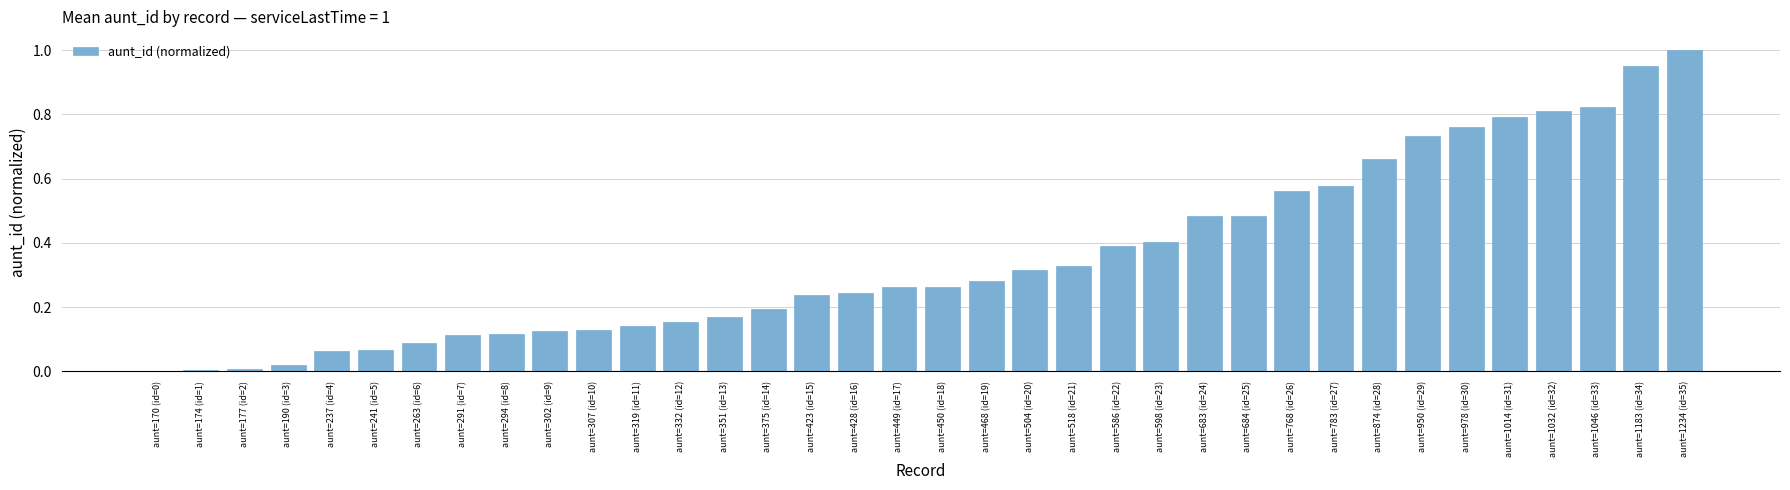

True or false: the data shows 0.2 at aunt=1032 (id=32).

False